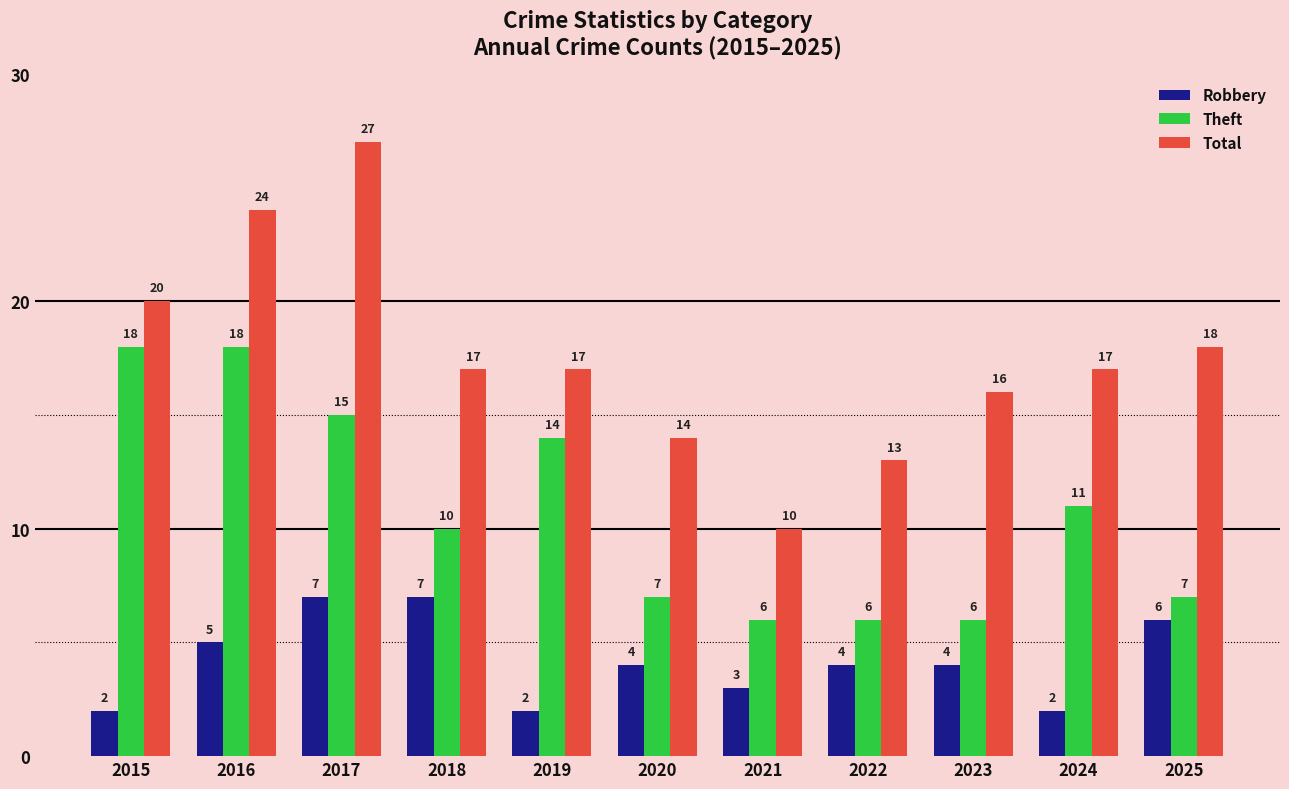

Which series changed the most between 2016 and 2022?

Theft